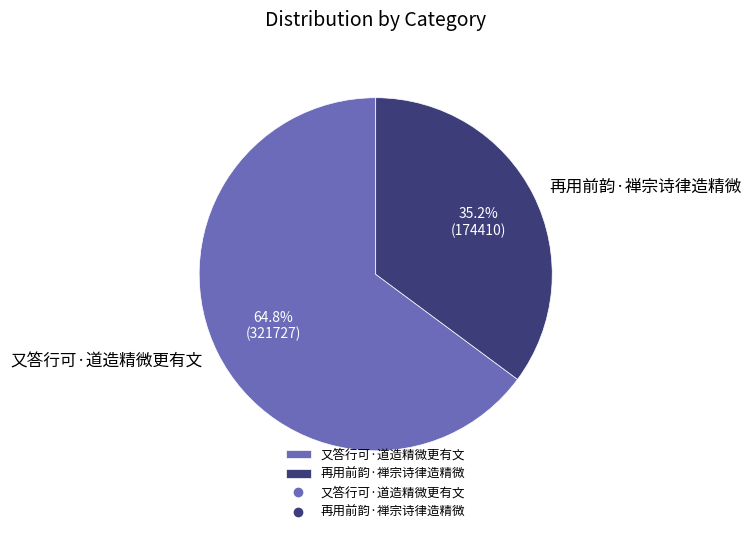

To the nearest percent, what is the average slice percentage?

50%